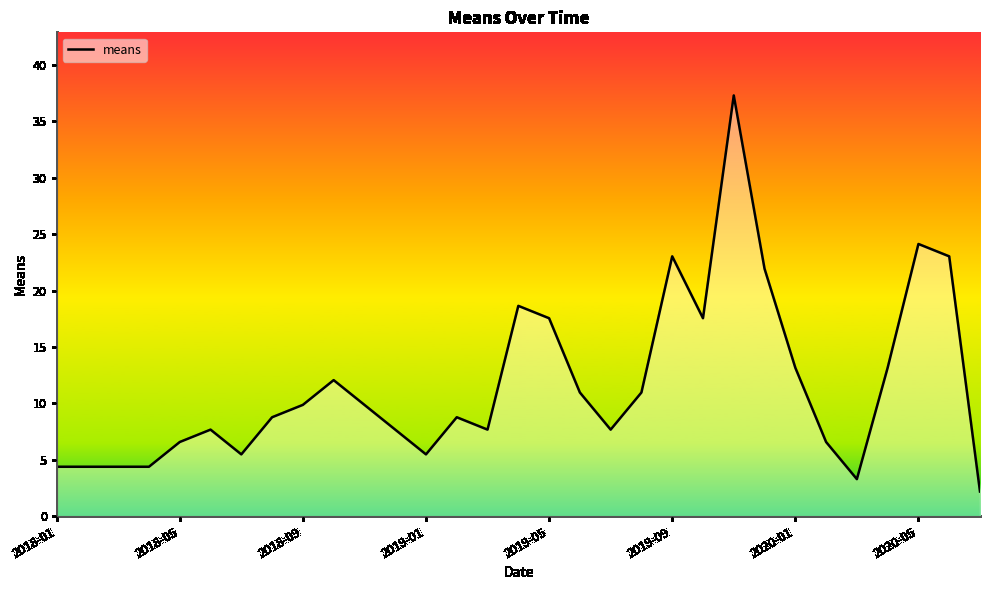

What is the smallest value displayed?

2.2